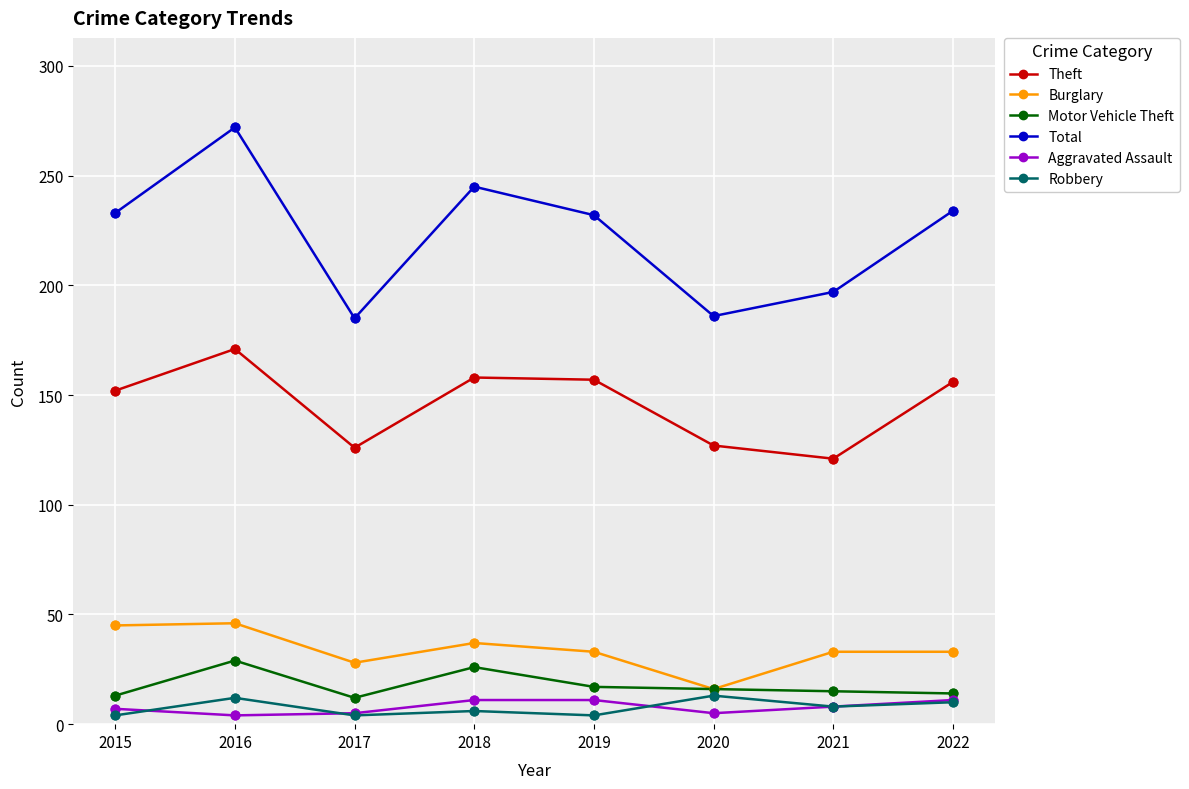

What is the total value across all series at 2020?

363